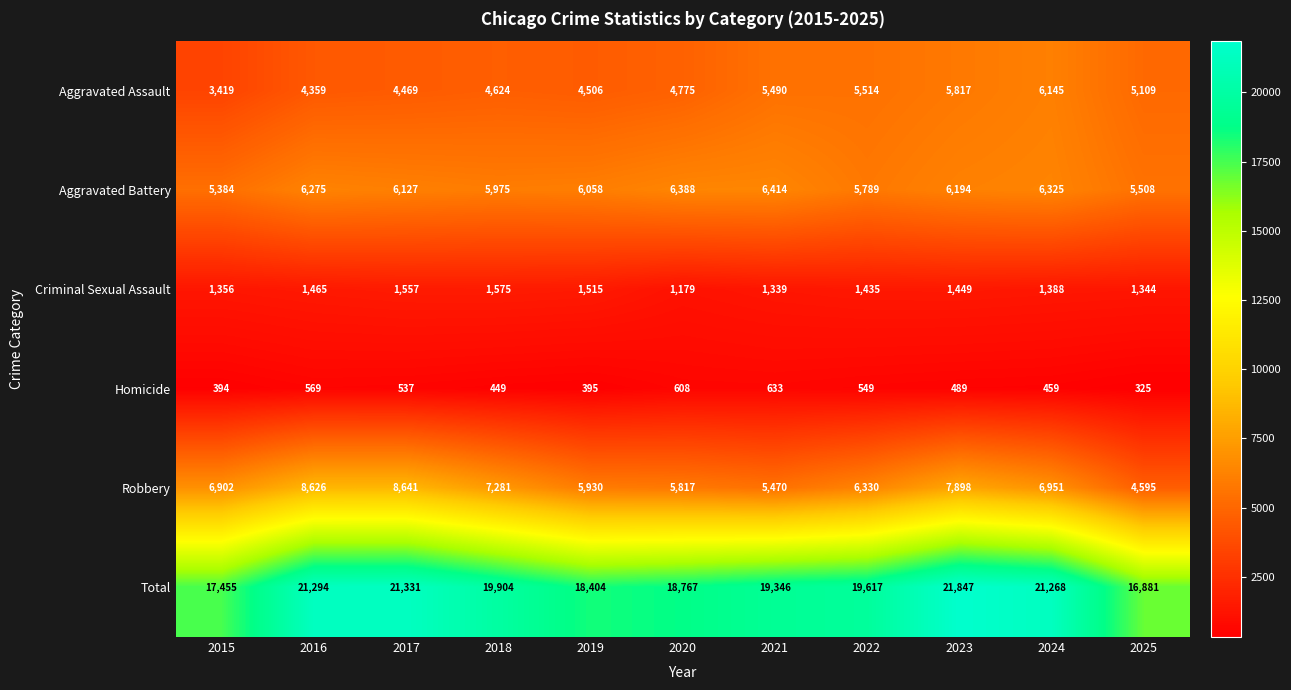

Which series has the largest total across all categories?

Total